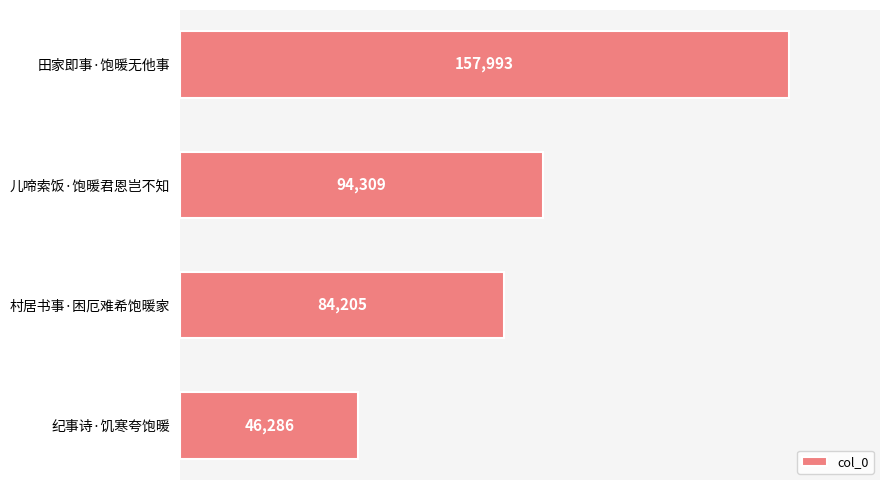

Rank the categories by value from lowest to highest.

纪事诗·饥寒夸饱暖, 村居书事·困厄难希饱暖家, 儿啼索饭·饱暖君恩岂不知, 田家即事·饱暖无他事